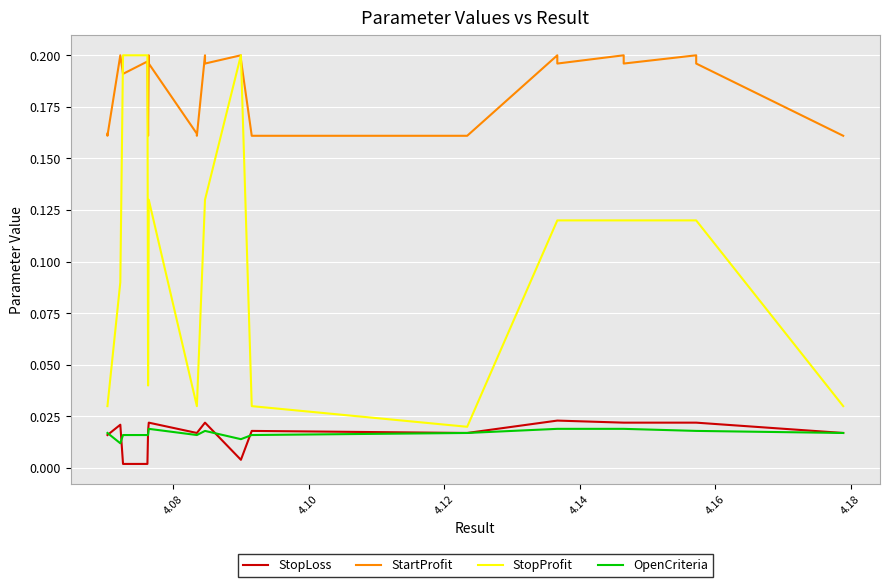

How many lines are shown in the chart?

4